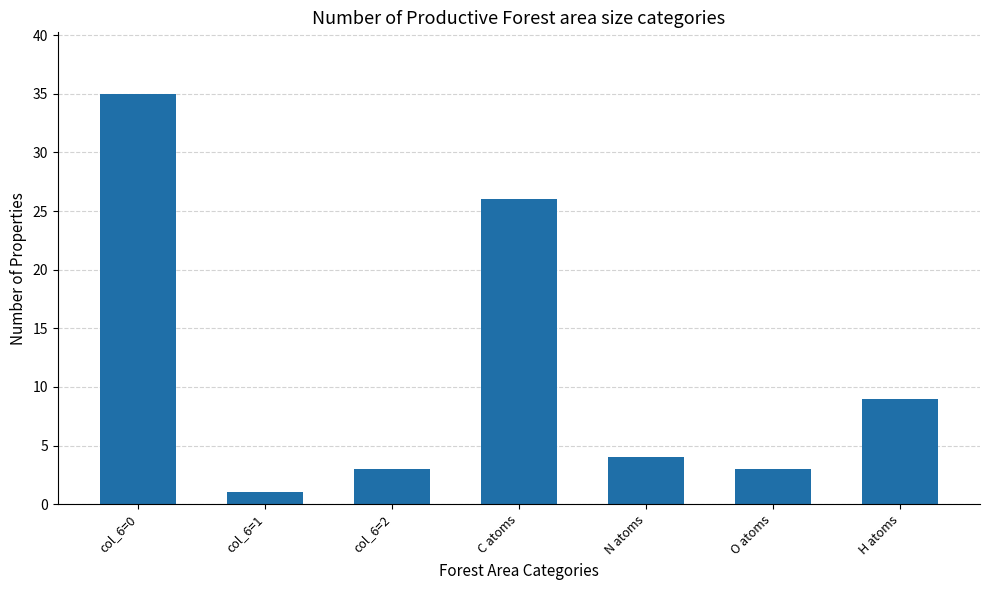

Where does the data first go above 4?

col_6=0